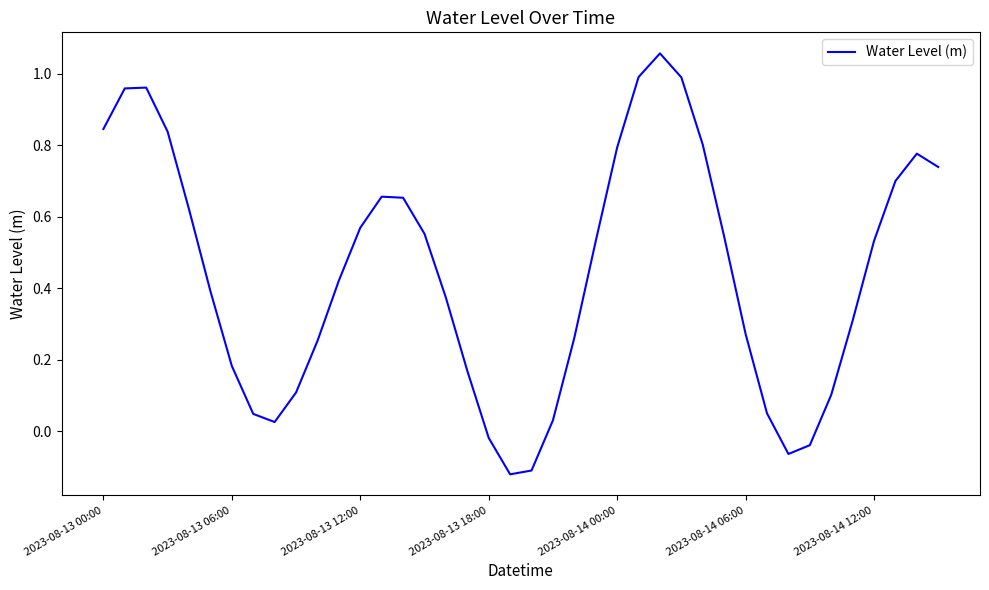

What is the difference between the maximum and minimum values?

1.2